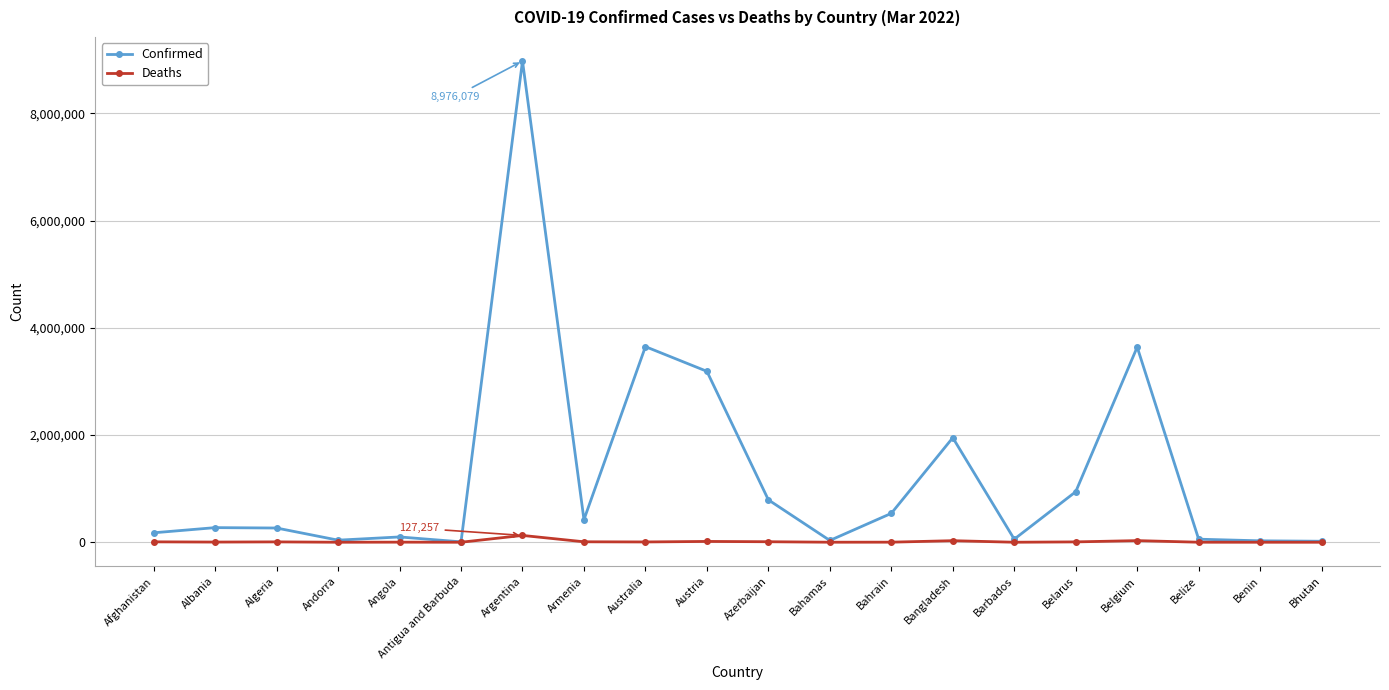

What is the label of the 8th point from the left?

Armenia